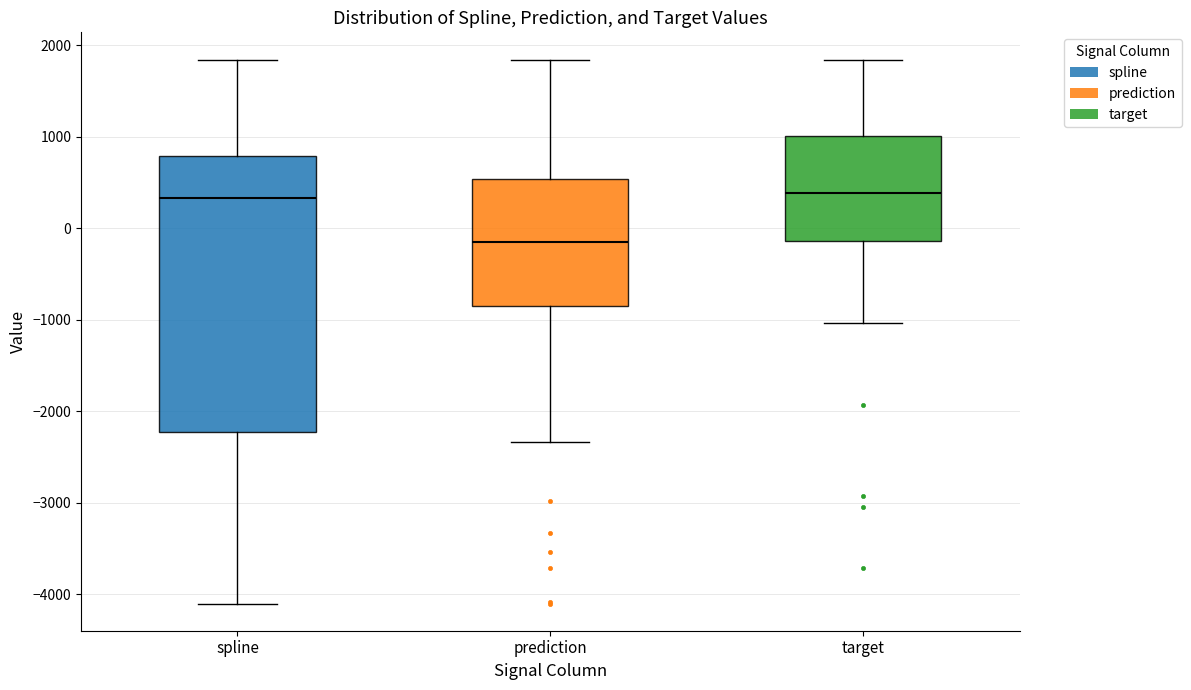

Where does the lower whisker of the box for prediction end on the y-axis? The values are not printed on the chart, so give them approximately, as read against the axis.

-2300